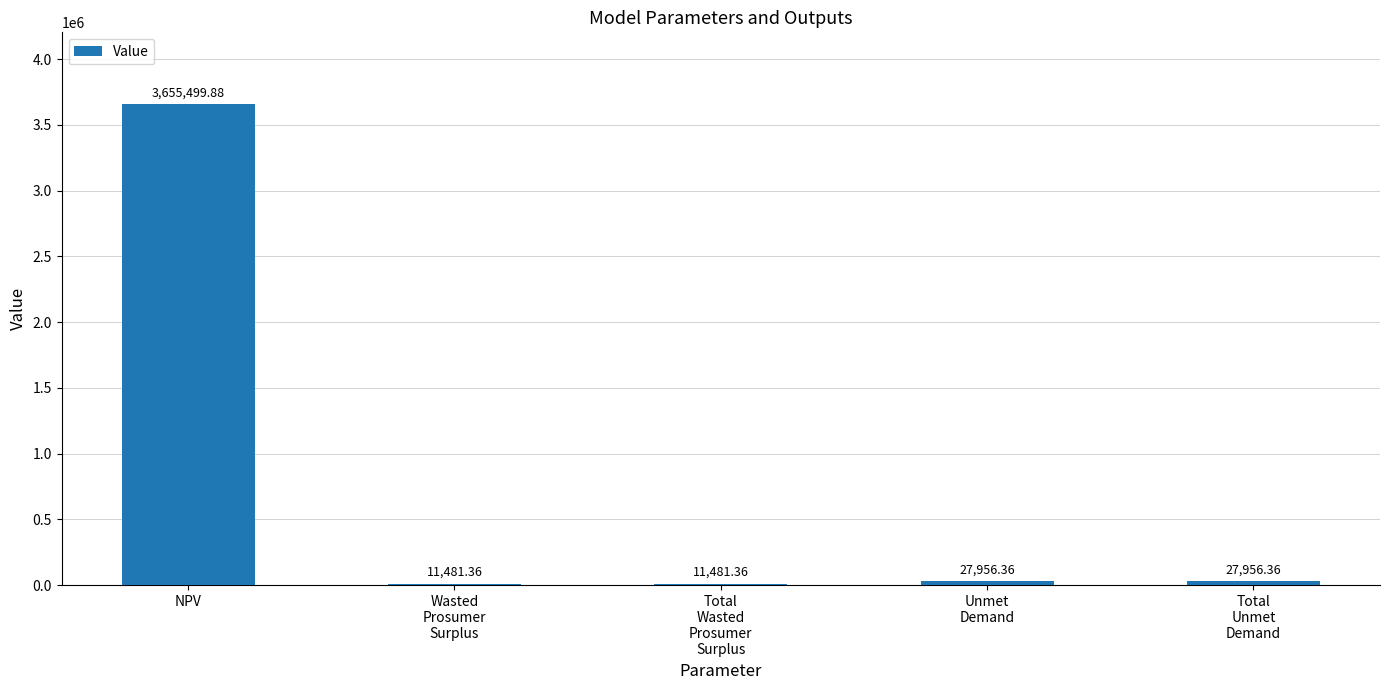

Between Unmet
Demand and NPV, which is larger?

NPV